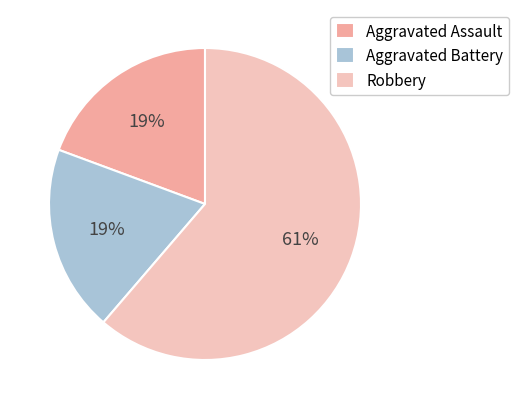

Combined, do Aggravated Assault and Aggravated Battery account for over 50%?

No